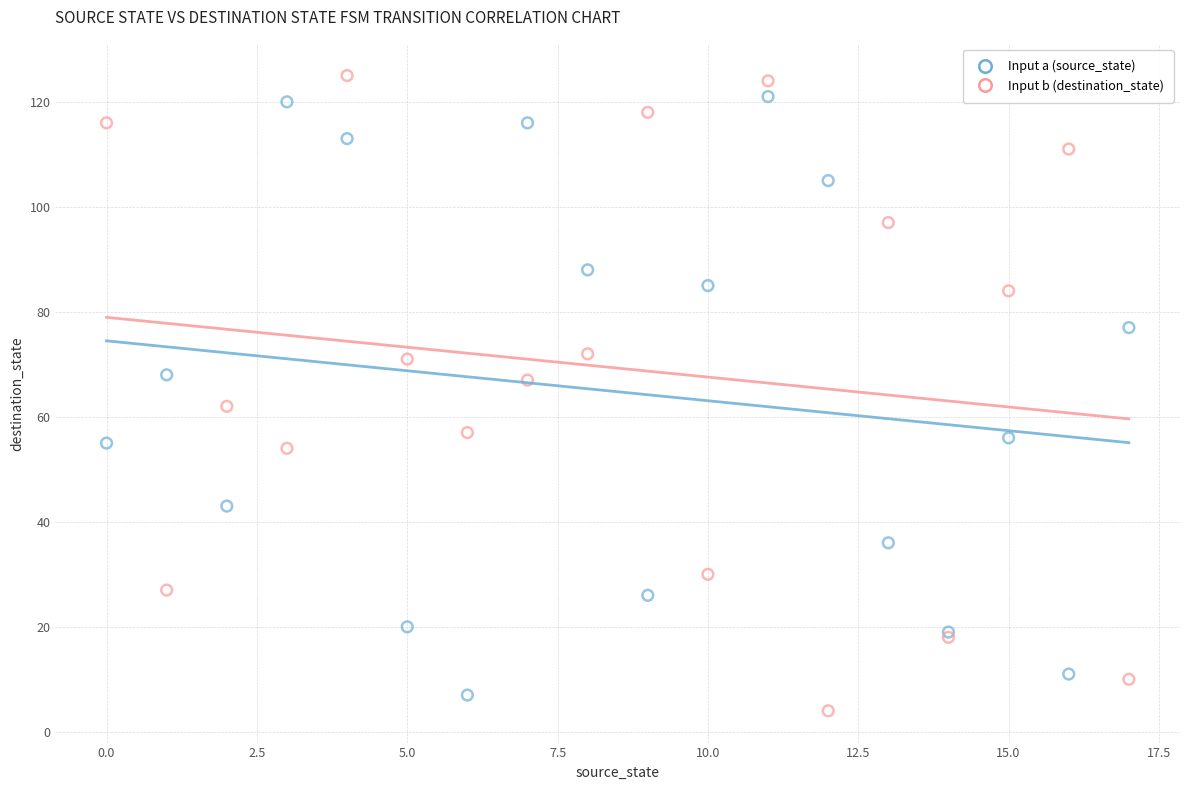

Which series has the largest Y range (max minus min)?

Input b (destination_state)